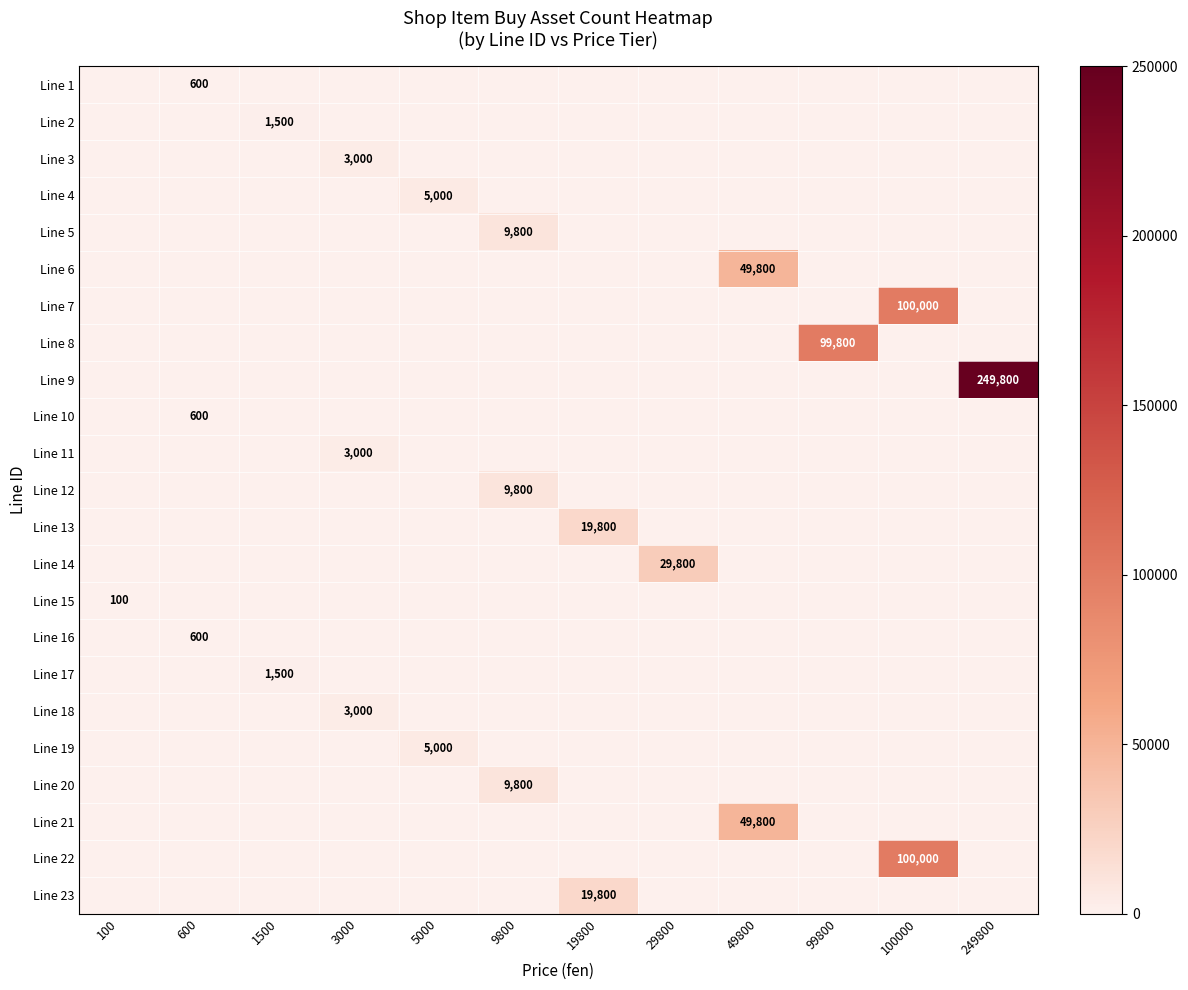

The Line 15 series shows 148 at 100. True or false?

False